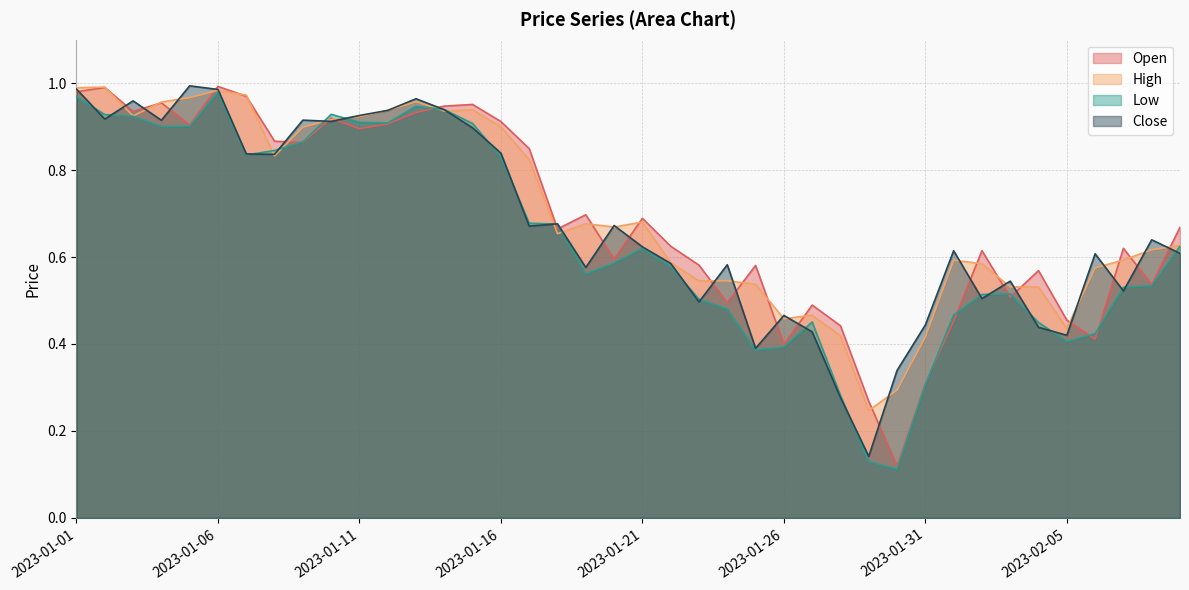

Where is the first local minimum for High?

2023-01-03